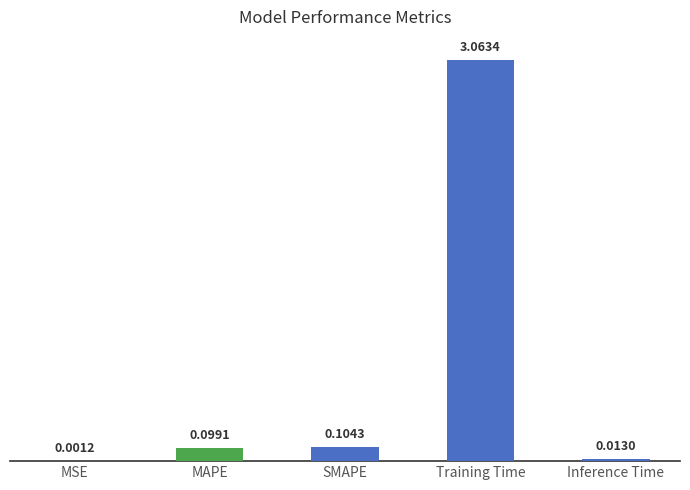

Where is the data nearest to the value 1?

SMAPE